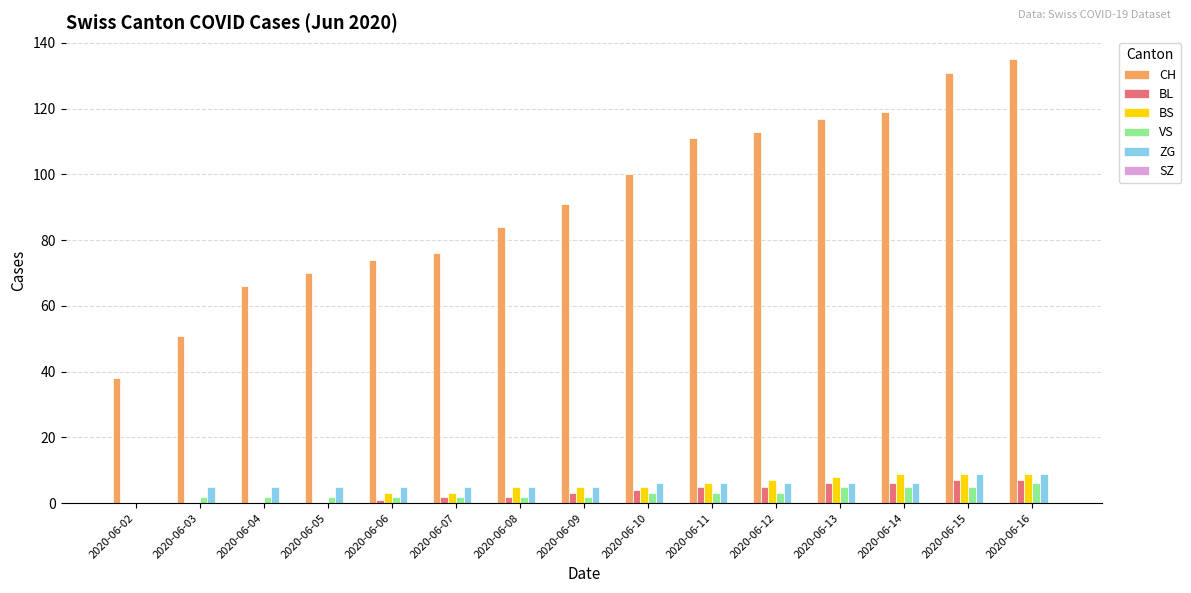

What is the sum of all CH values?

1376